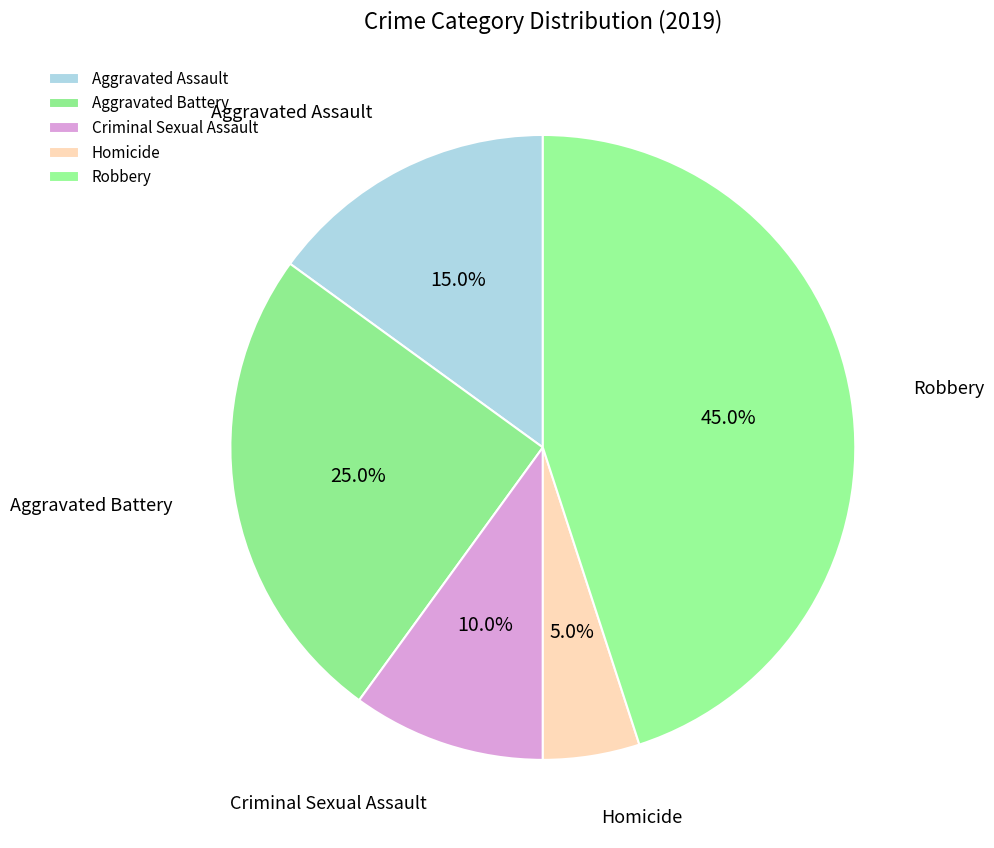

How many segments does this pie chart have?

5